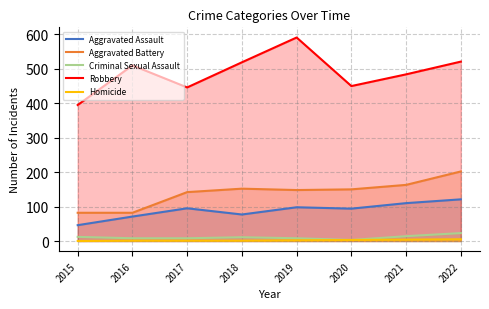

Which series has the largest range (max minus min)?

Robbery